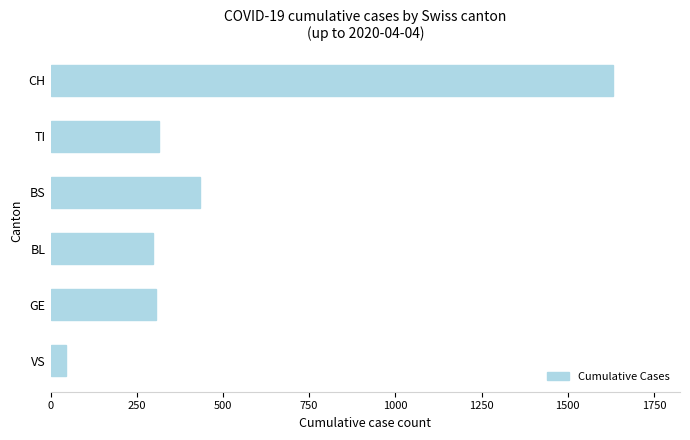

What is the difference between the values at CH and GE?

1325